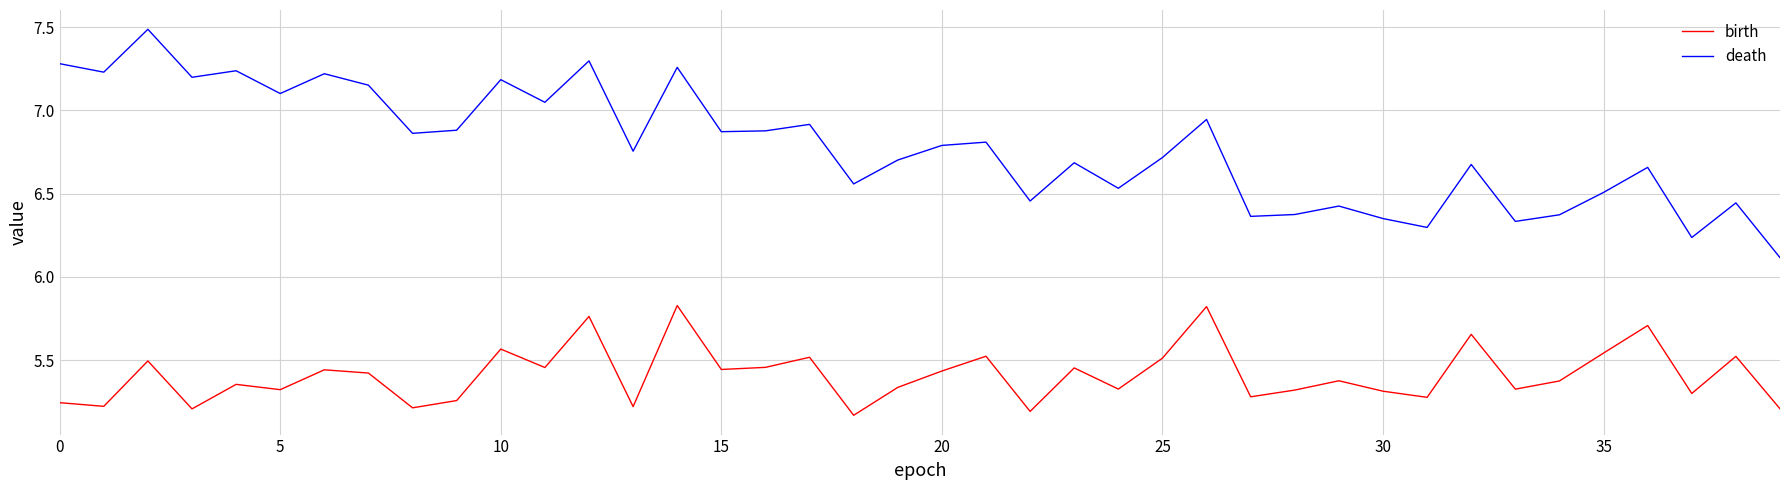

True or false: death and birth intersect in this chart.

False